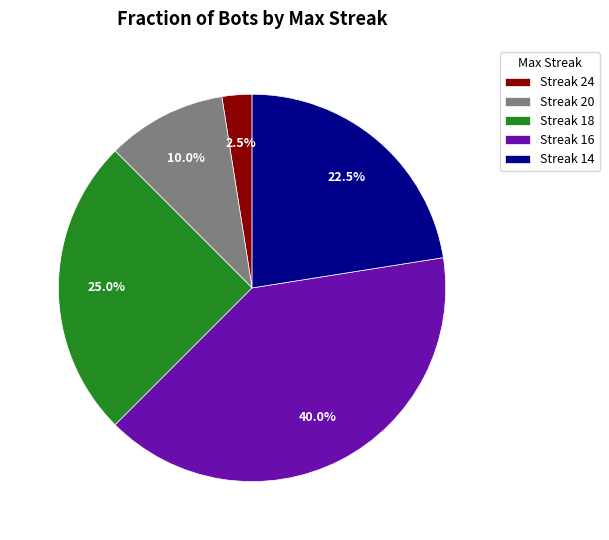

Rank the categories by value from highest to lowest.

Streak 16, Streak 18, Streak 14, Streak 20, Streak 24